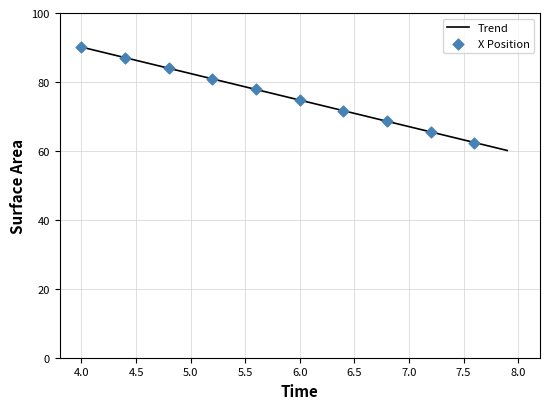

What is the minimum value for Trend?

60.1